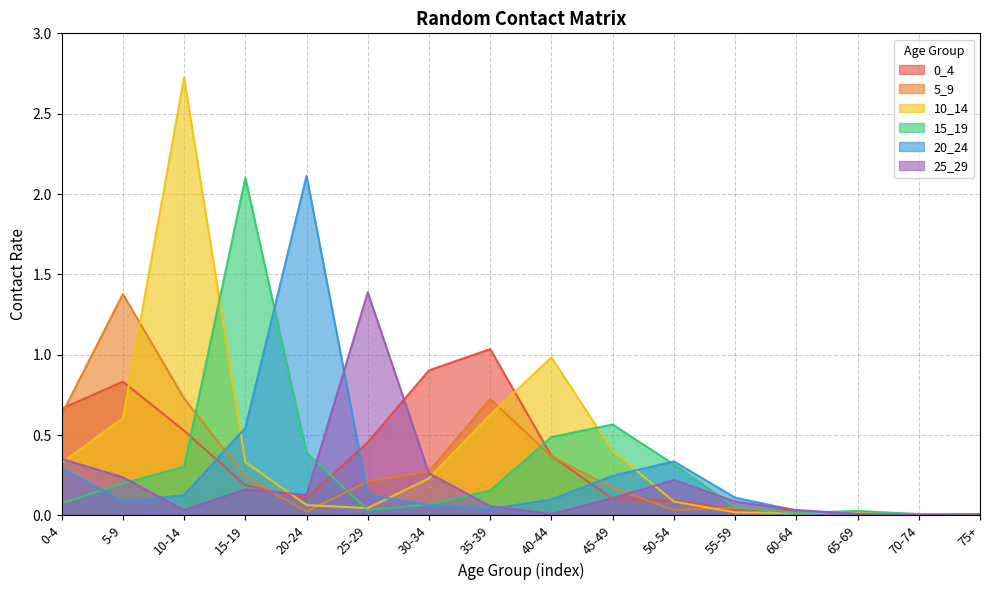

Which series has the largest total across all categories?

10_14